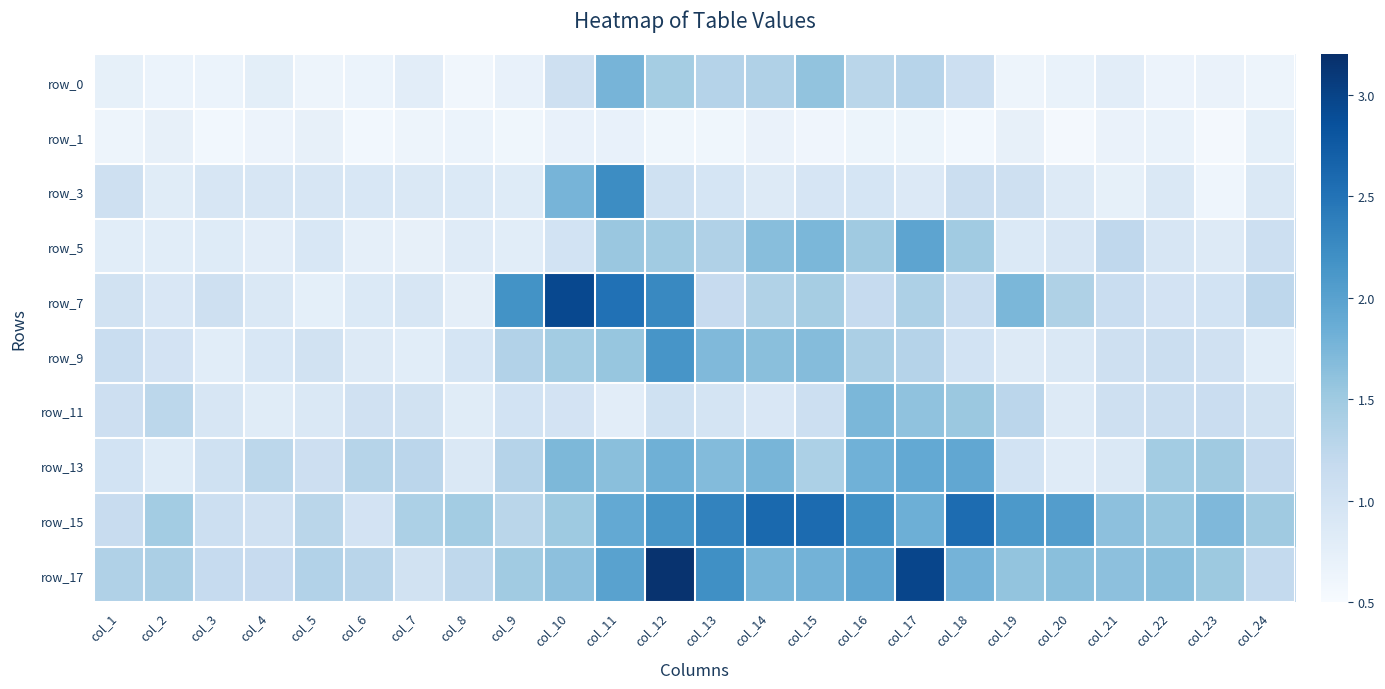

True or false: row_1 has a value of 0.6 at col_16.

True